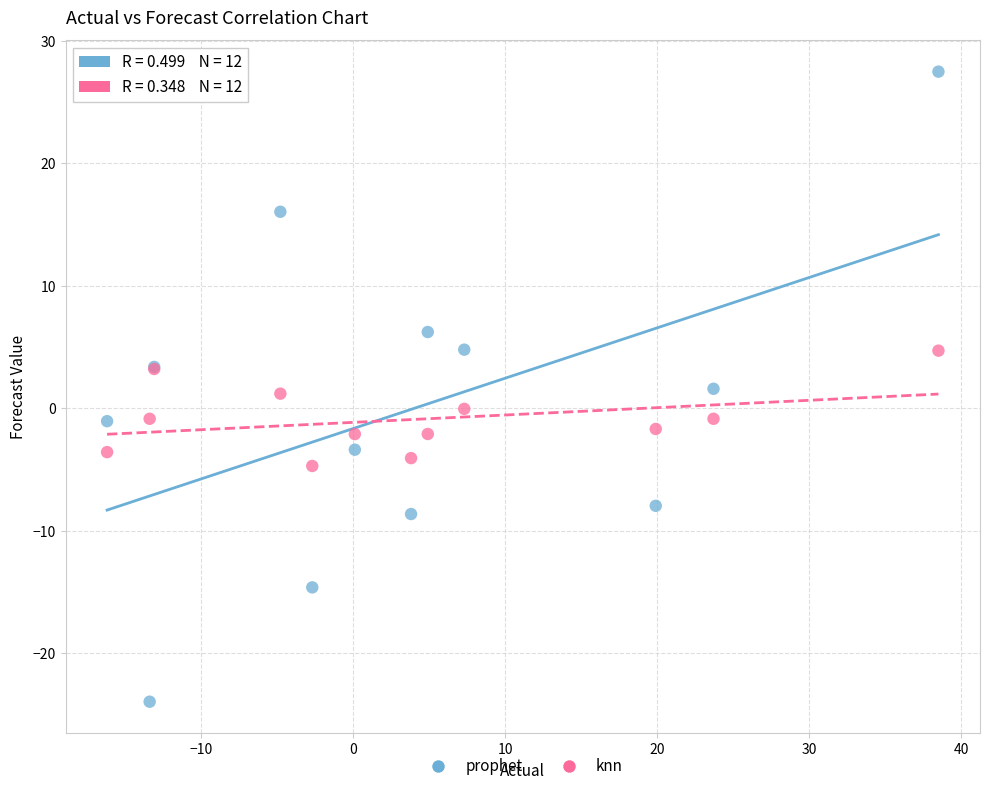

Which series contains the highest Y value?

prophet